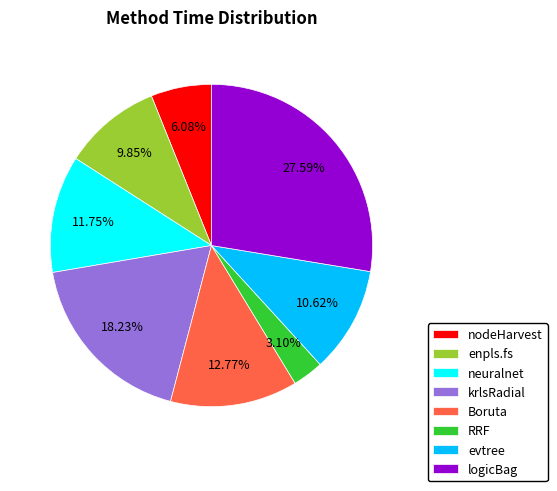

What percentage do krlsRadial and evtree together represent?

28.9%